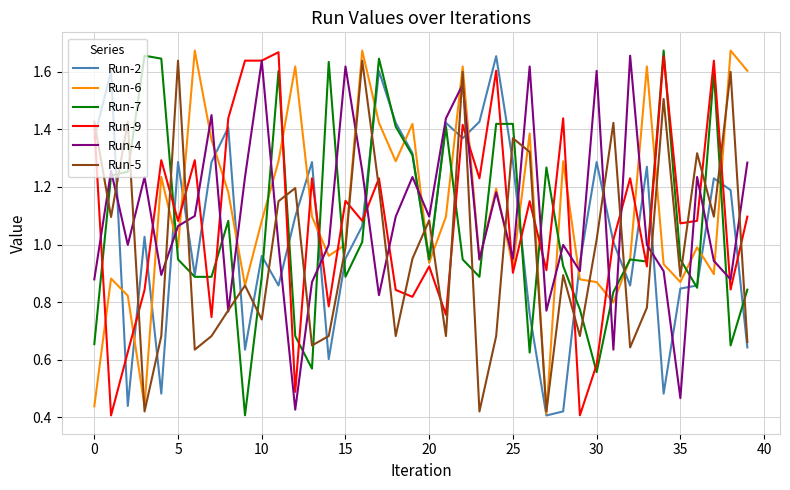

True or false: Run-7 and Run-5 cross at least once.

True